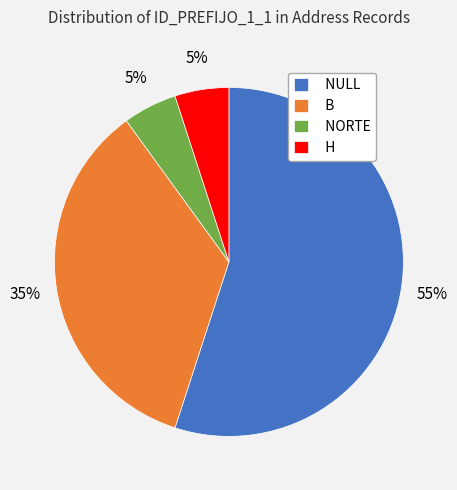

To the nearest percent, what is the difference between the largest and smallest slice percentages?

50%